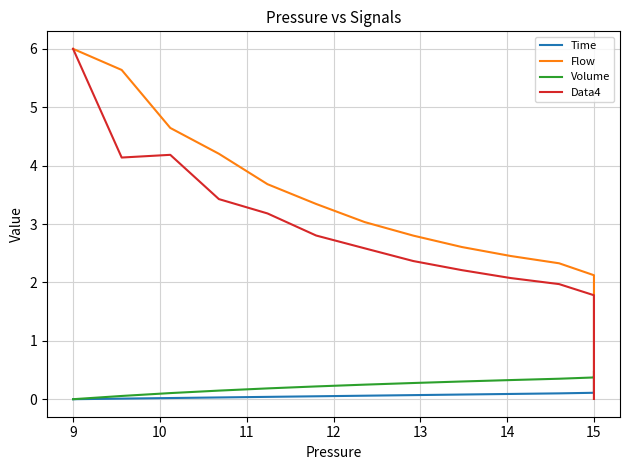

Does the chart have visible grid lines?

Yes